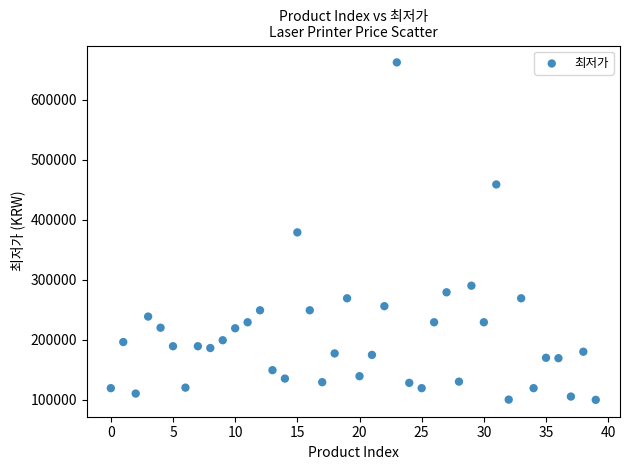

What is the range of Y values (max minus min)?

563180